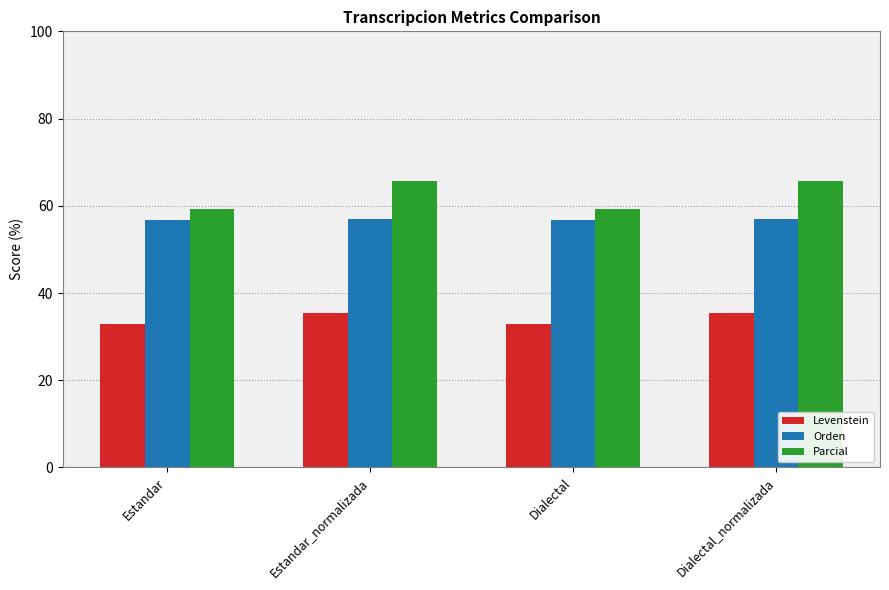

What is the label of the 2nd bar from the right?

Dialectal